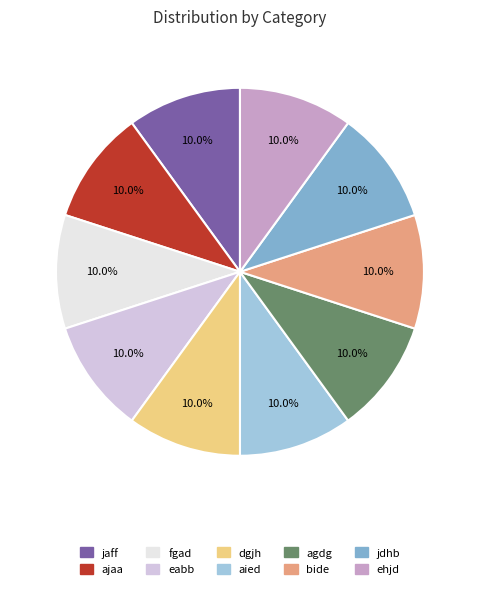

Is eabb the majority of the pie?

No